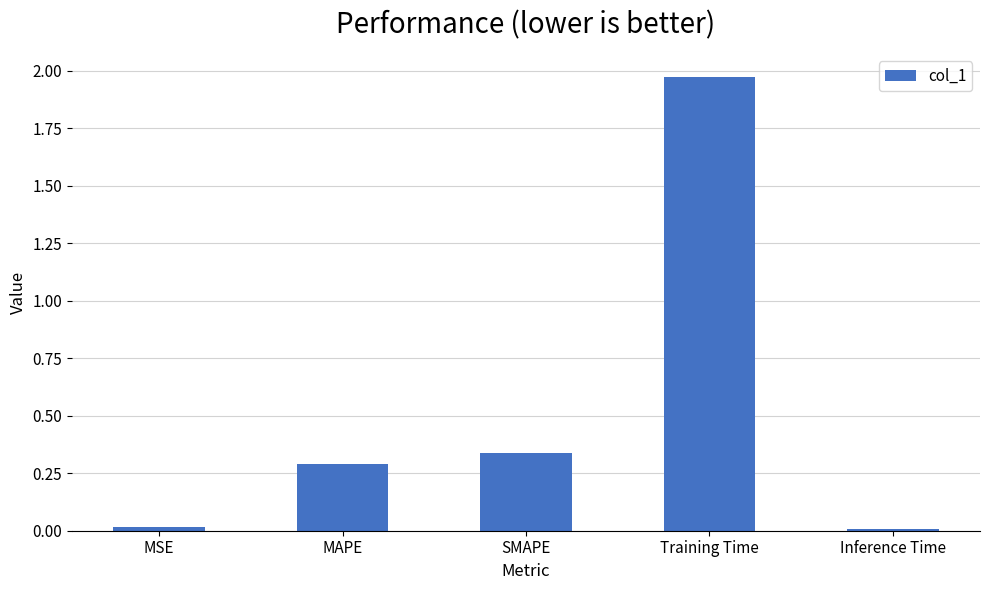

Between SMAPE and MAPE, which is larger?

SMAPE